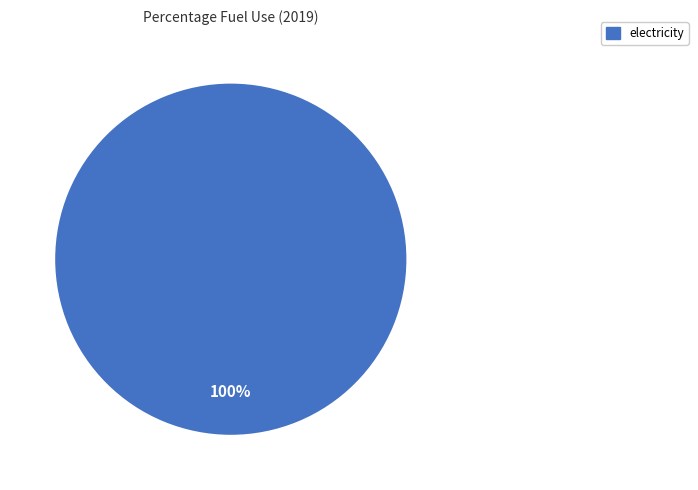

Is there a majority slice in this chart?

Yes